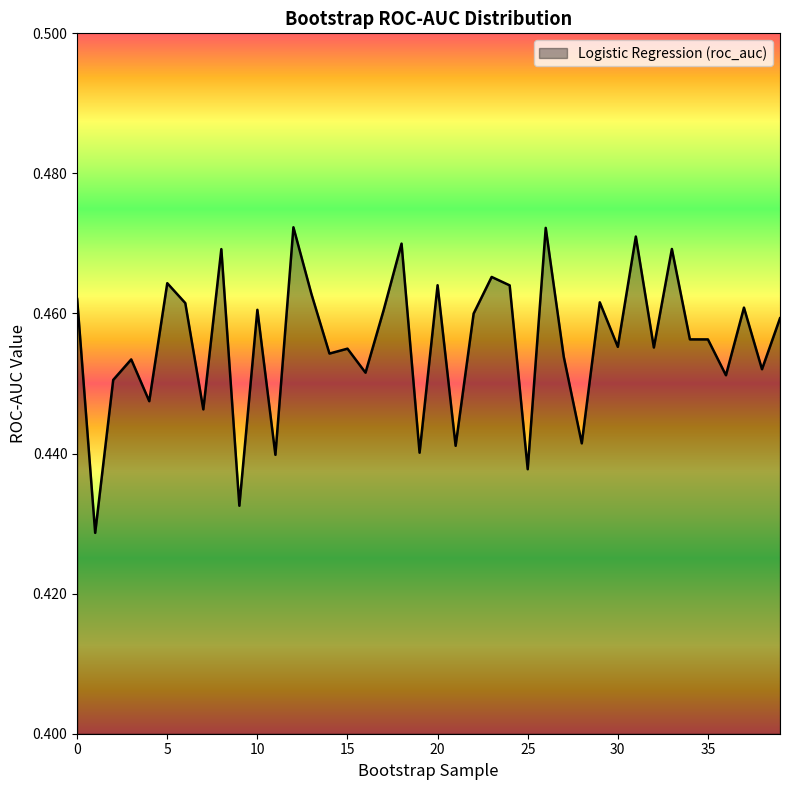

Count the number of categories in the chart.

40